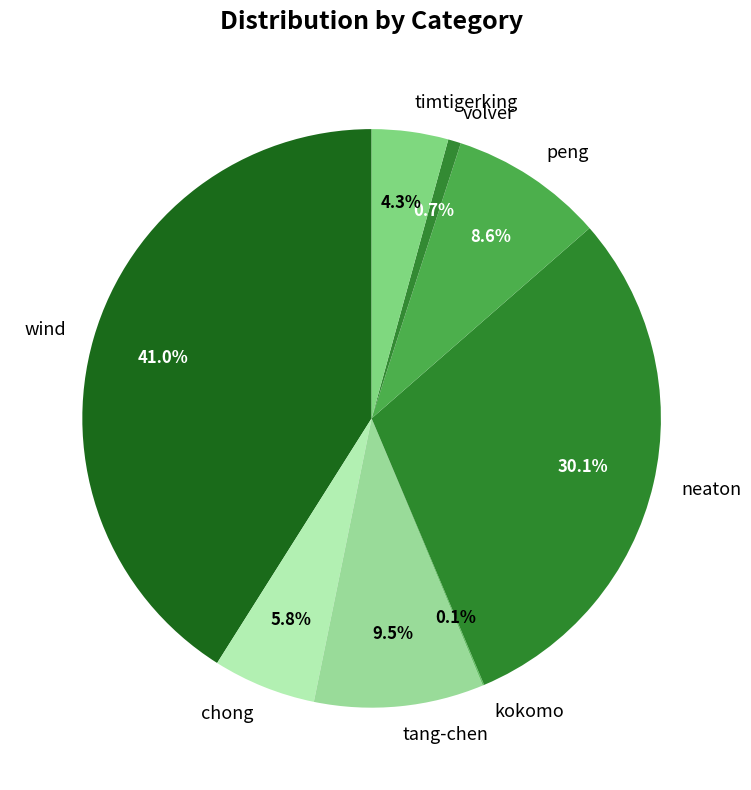

Which slice is the largest?

wind